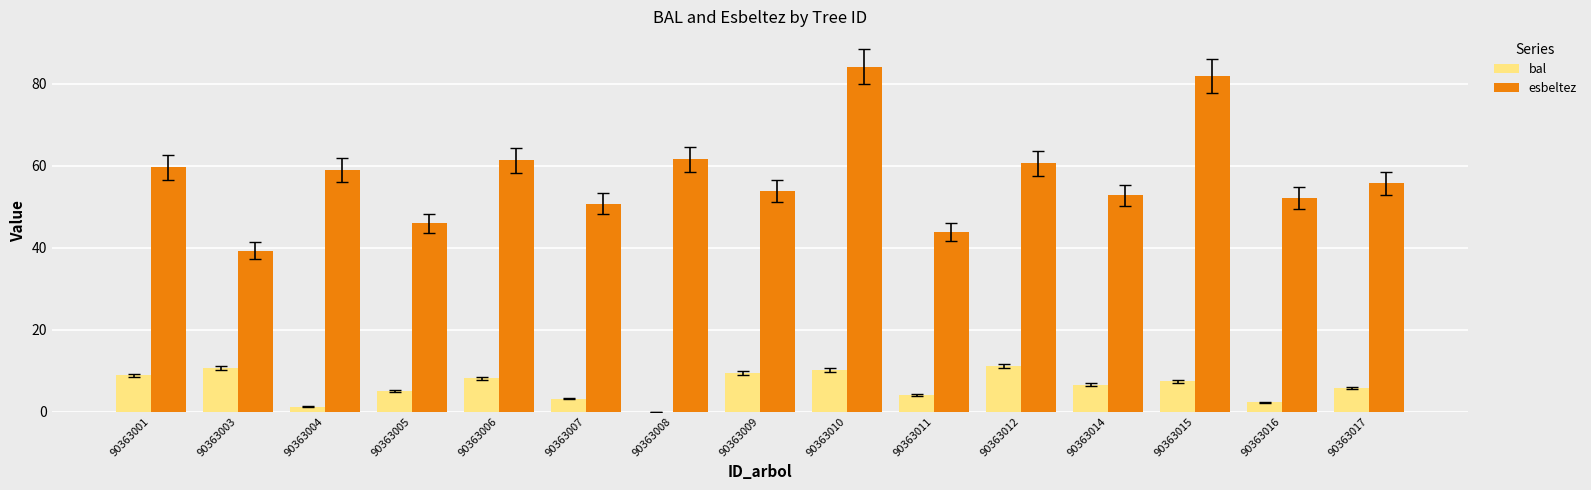

Count the number of categories in the chart.

15